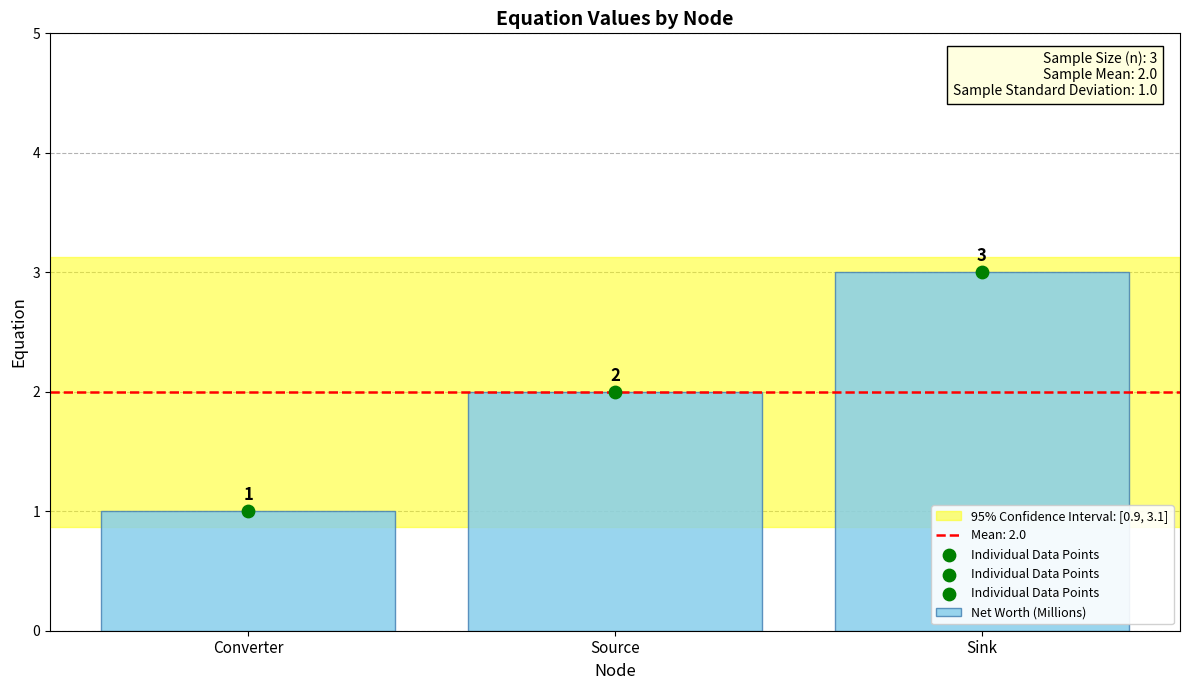

What is the change in value from Source to Sink?

+1